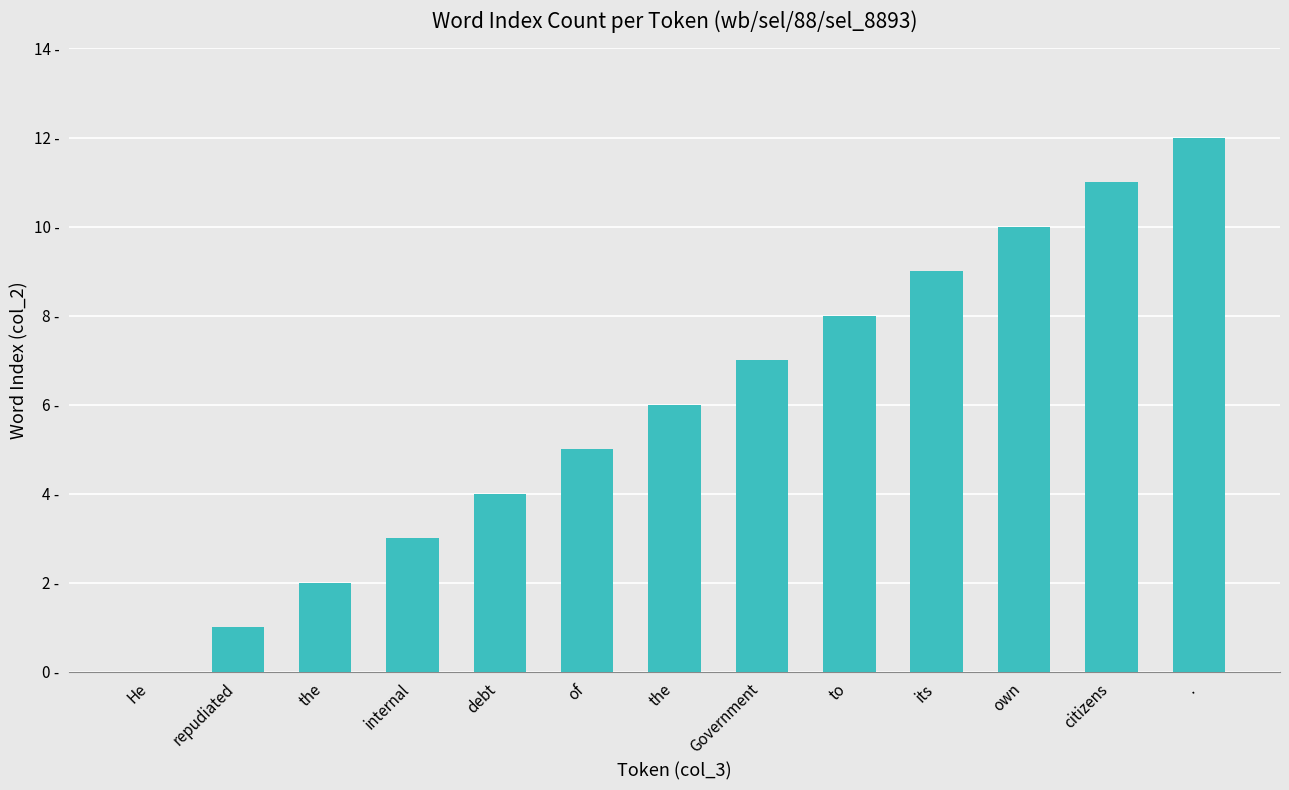

How many values exceed 6?

6